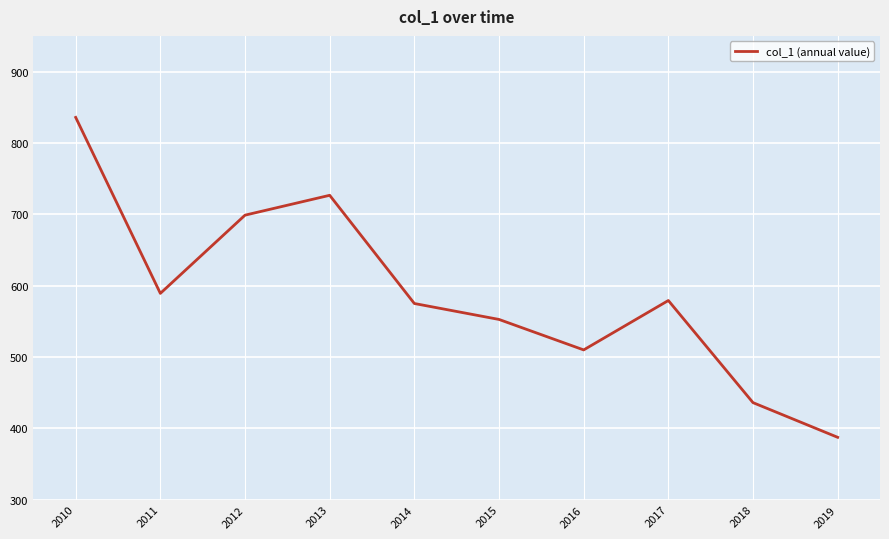

Read the value at 2015.

552.5